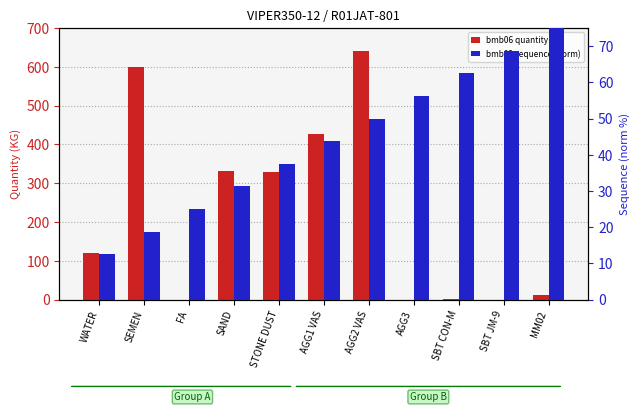

What is the label of the 7th bar from the left?

AGG2 VAS